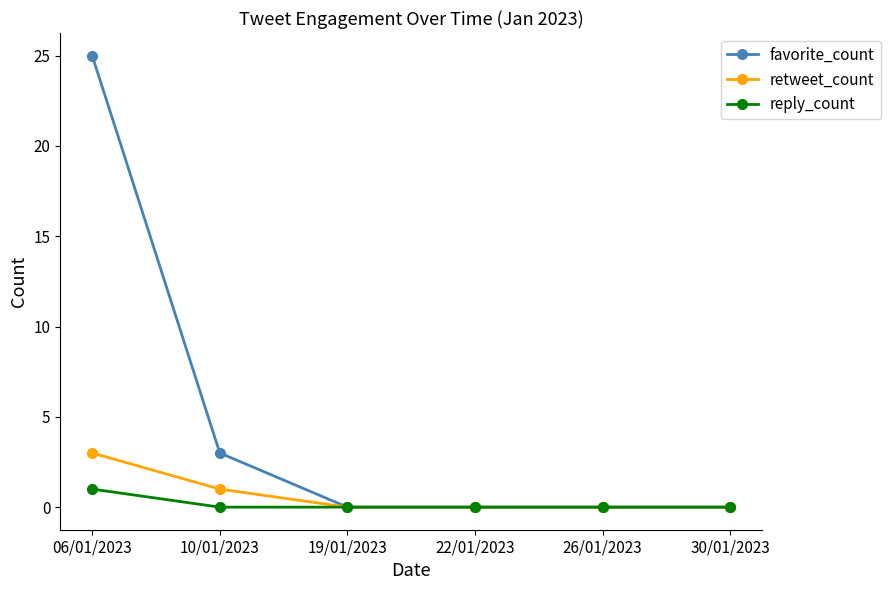

Is it true that reply_count equals 0 at 10/01/2023?

True